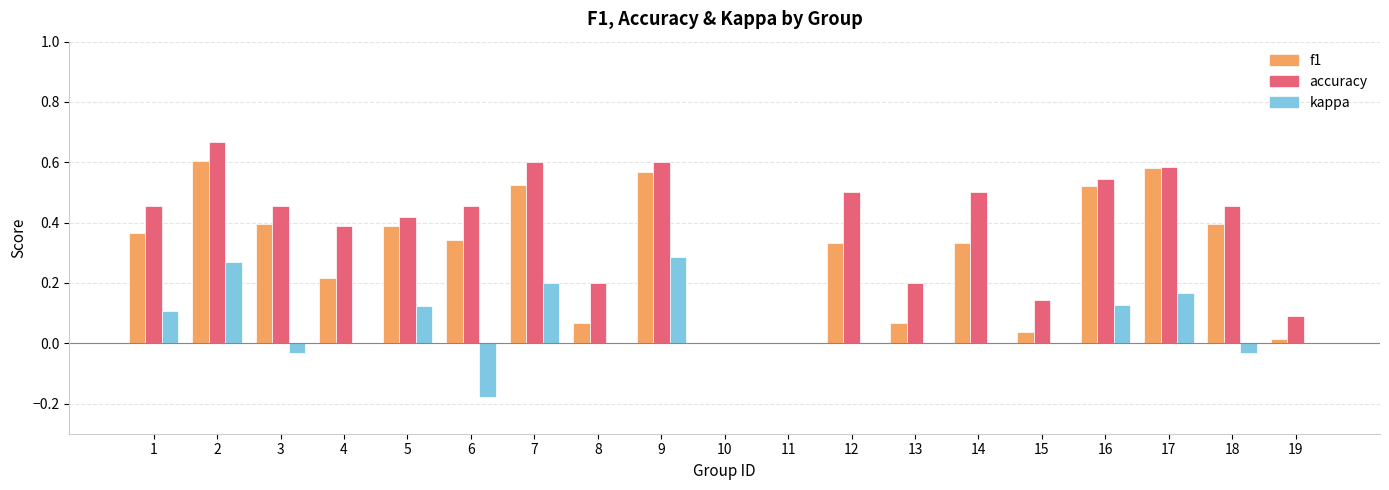

True or false: kappa has a value of 0.2 at 8.

False